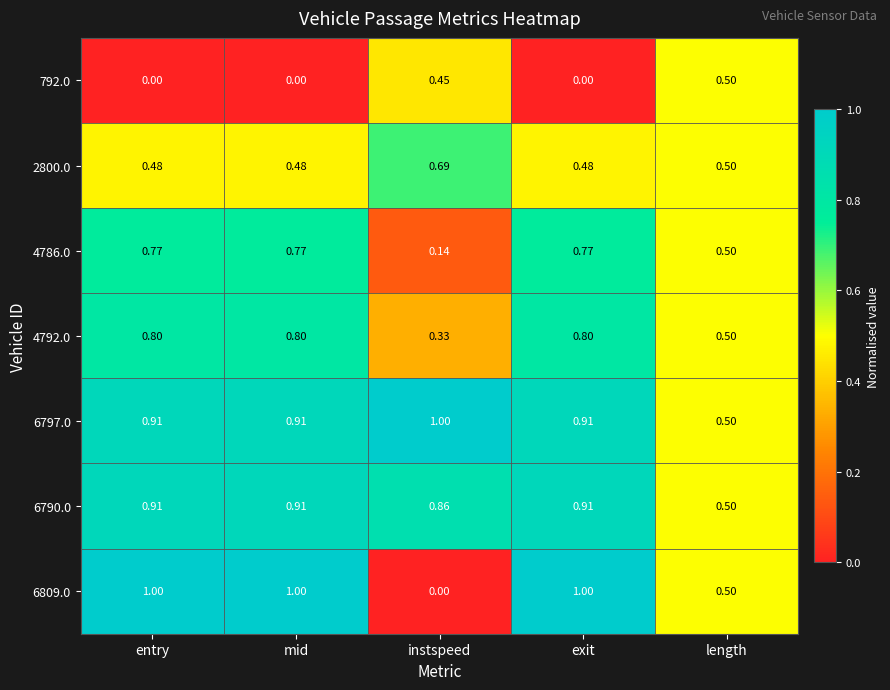

What is the spread (max minus min) of values at instspeed?

1.0